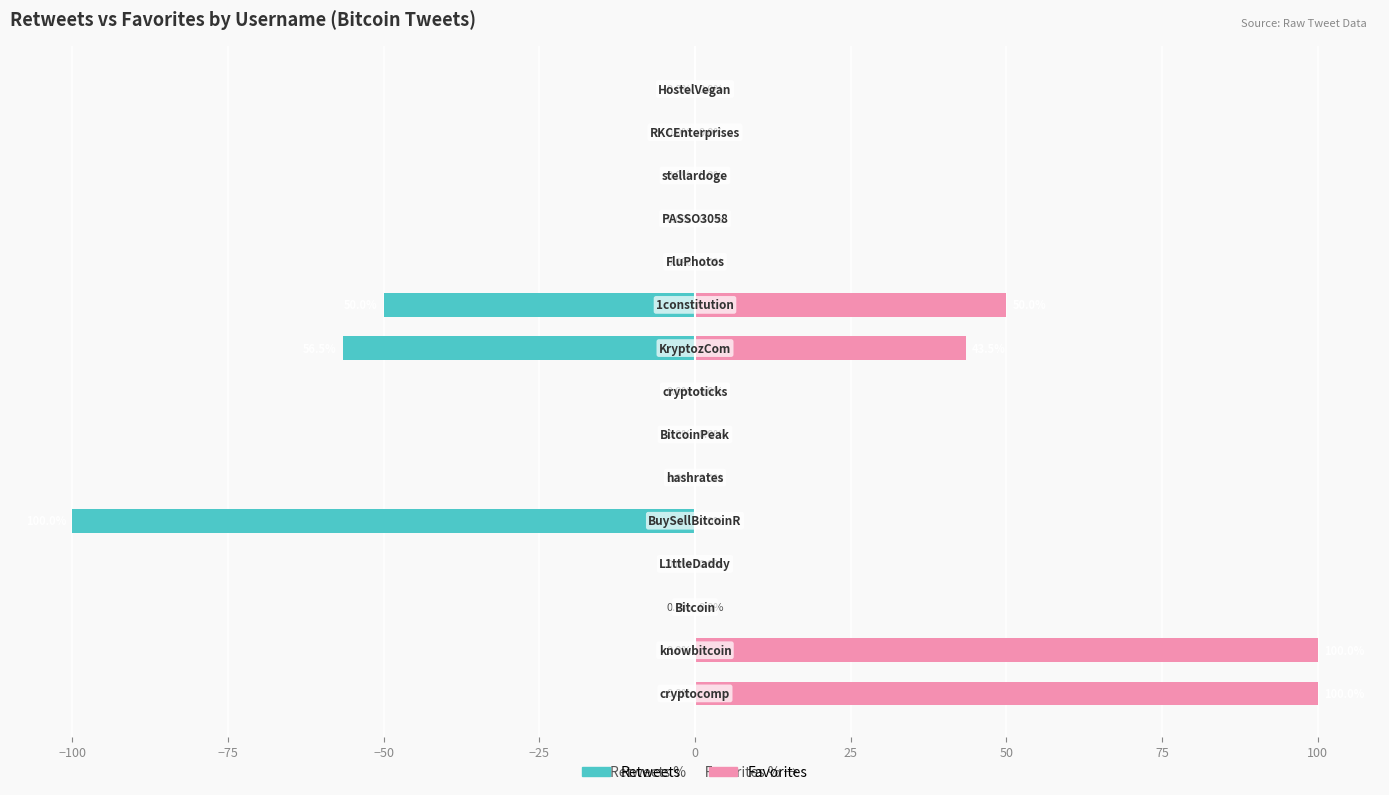

What are all the series names shown in the legend?

Retweets, Favorites